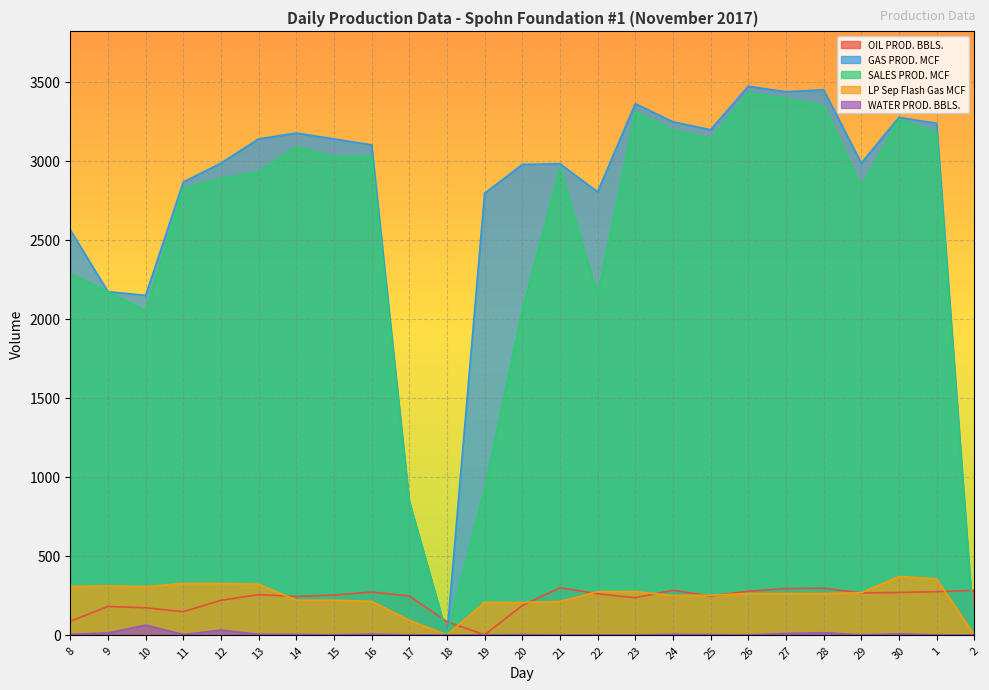

Which series changed the most between 17 and 27?

GAS PROD. MCF